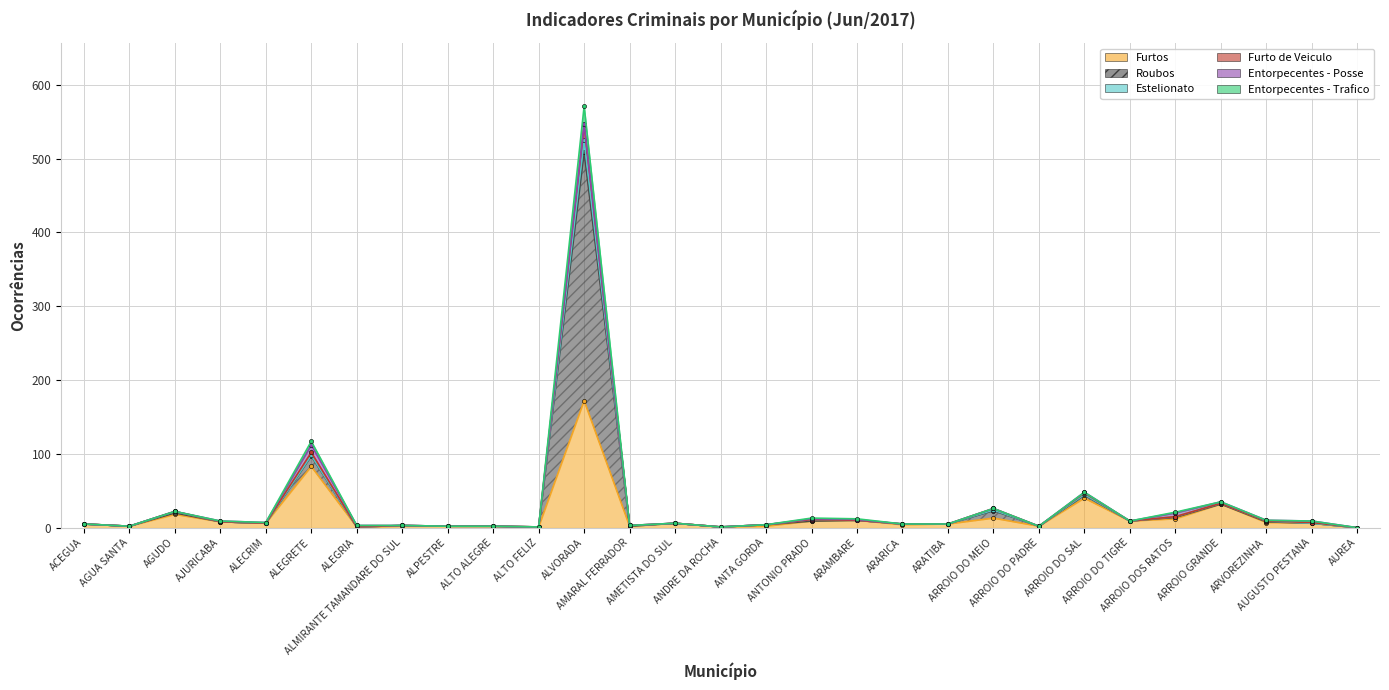

At which category does Entorpecentes - Trafico reach its first local valley?

AGUA SANTA